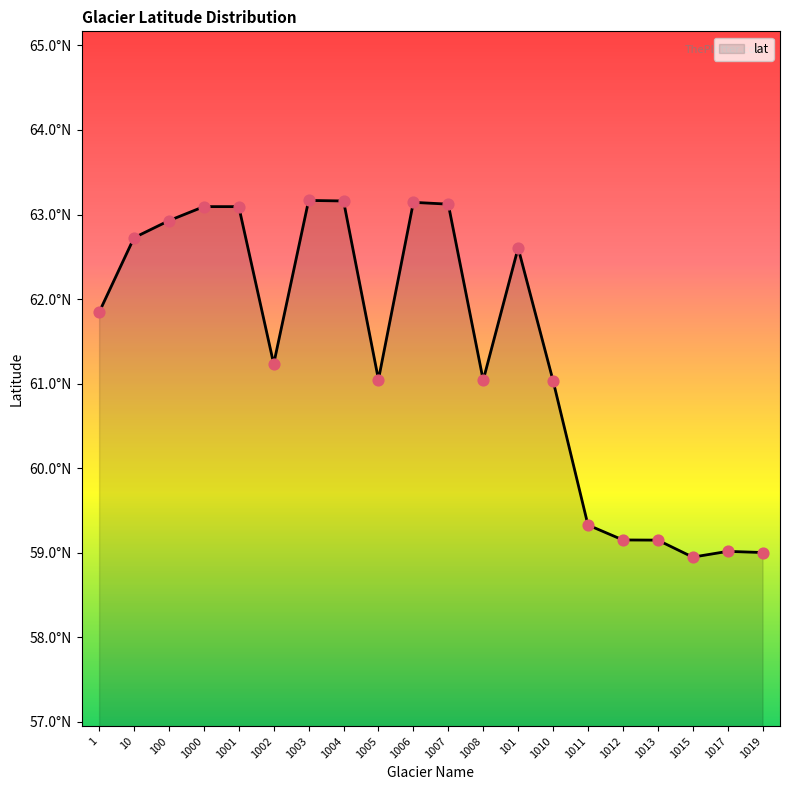

Which has a higher value, 1010 or 1008?

1008